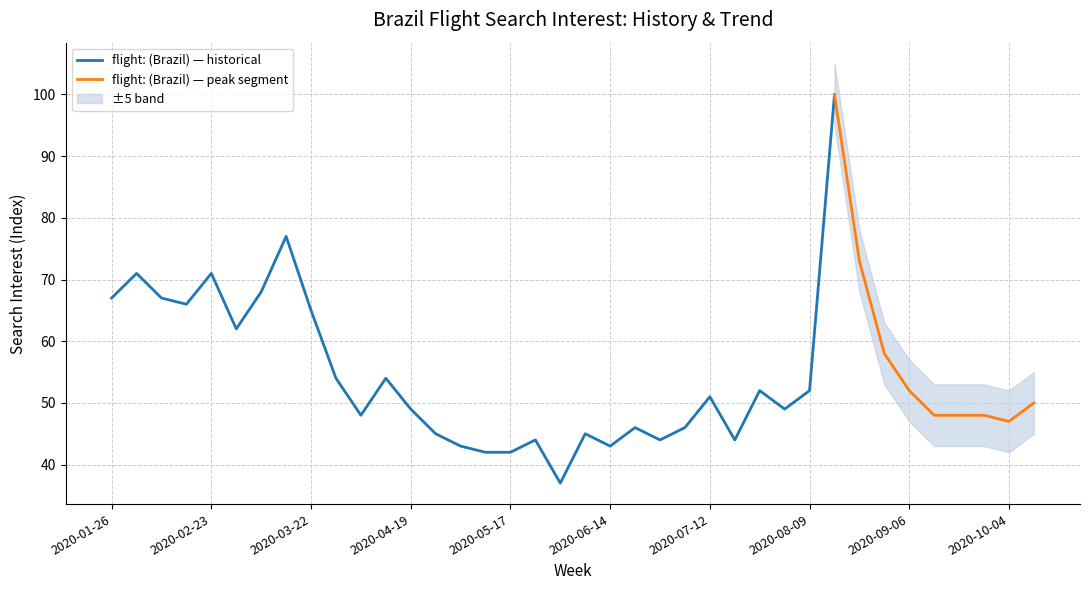

Which label corresponds to the smallest value in the chart?

2020-05-31